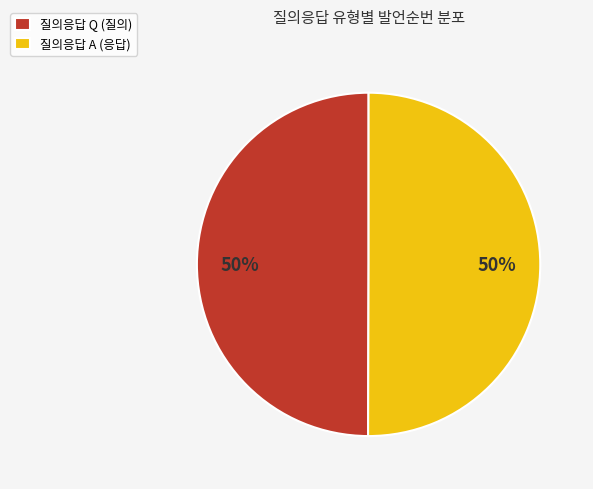

What percentage is the 질의응답 A (응답) slice, to the nearest percent?

50%